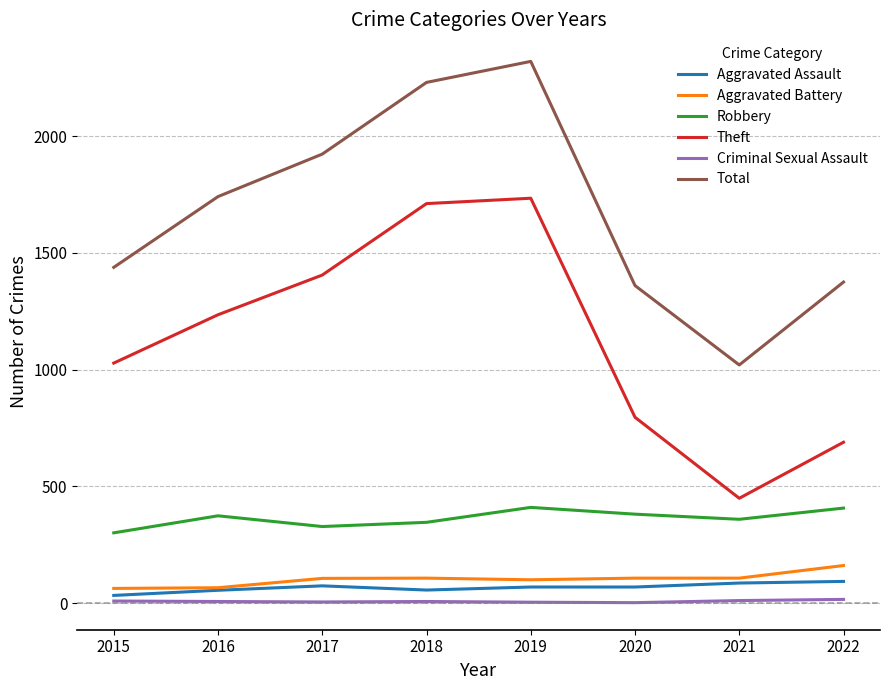

How many lines are shown in the chart?

6